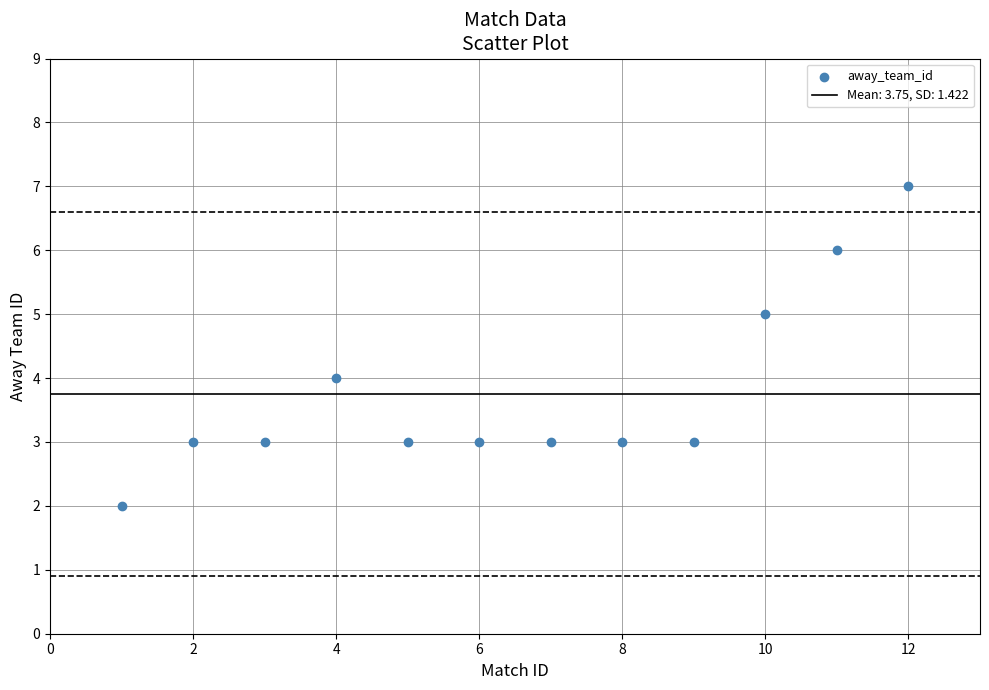

What is the range of Y values (max minus min)?

5